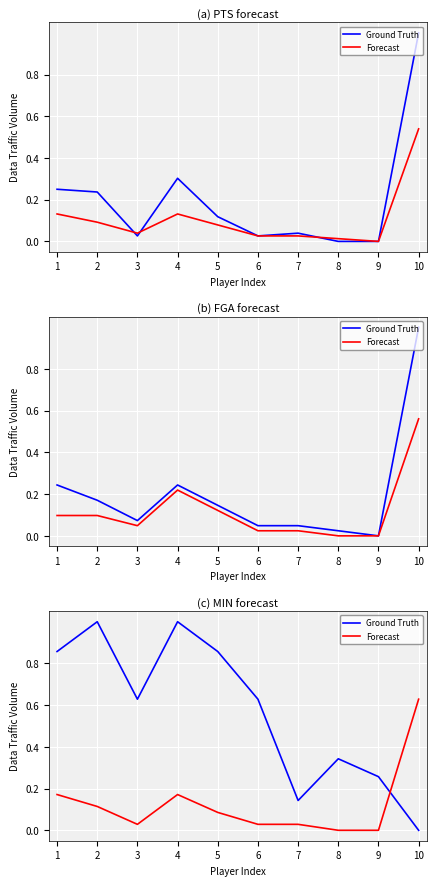

What is the difference between the highest and lowest values at 4?

0.8